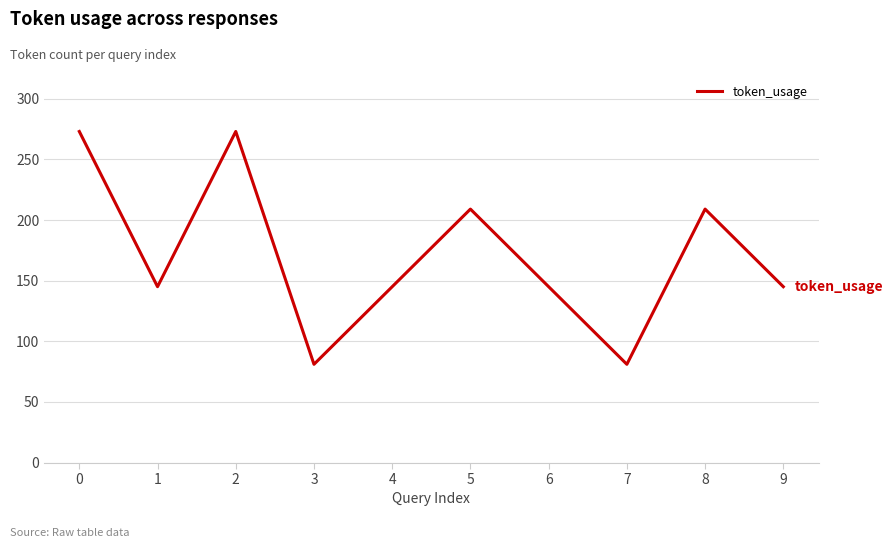

What is the change in value from 0 to 6?

-128